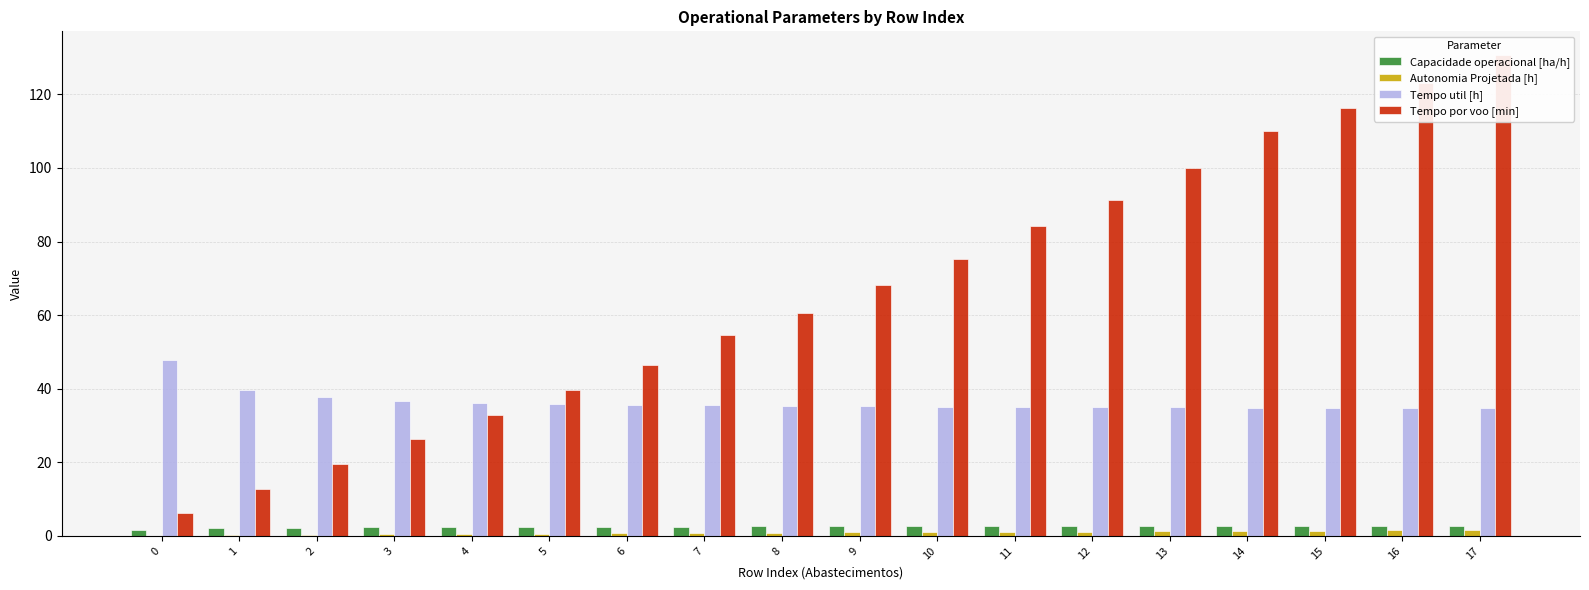

How many groups of bars are there?

18